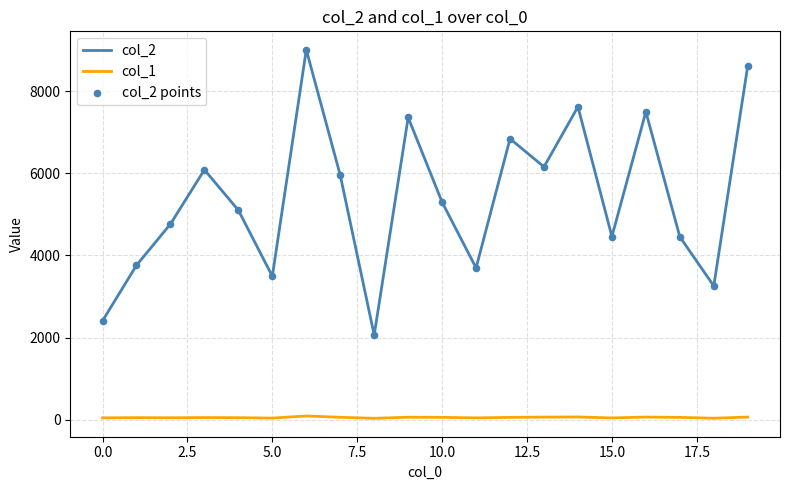

Which series has the largest total across all categories?

col_2